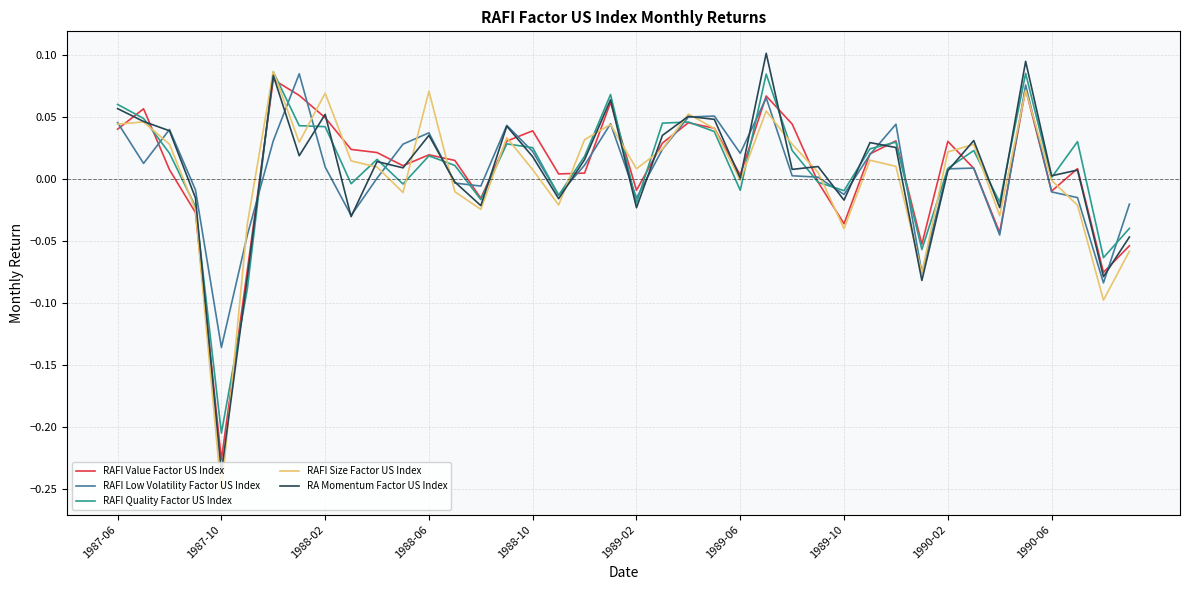

How many lines are shown in the chart?

5